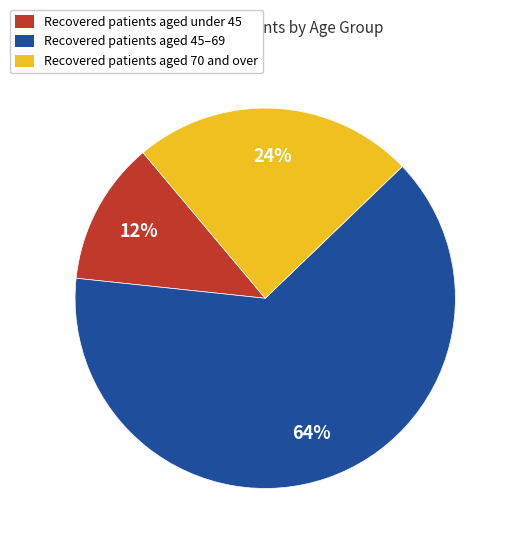

Which category has the smallest portion of the pie?

Recovered patients aged under 45